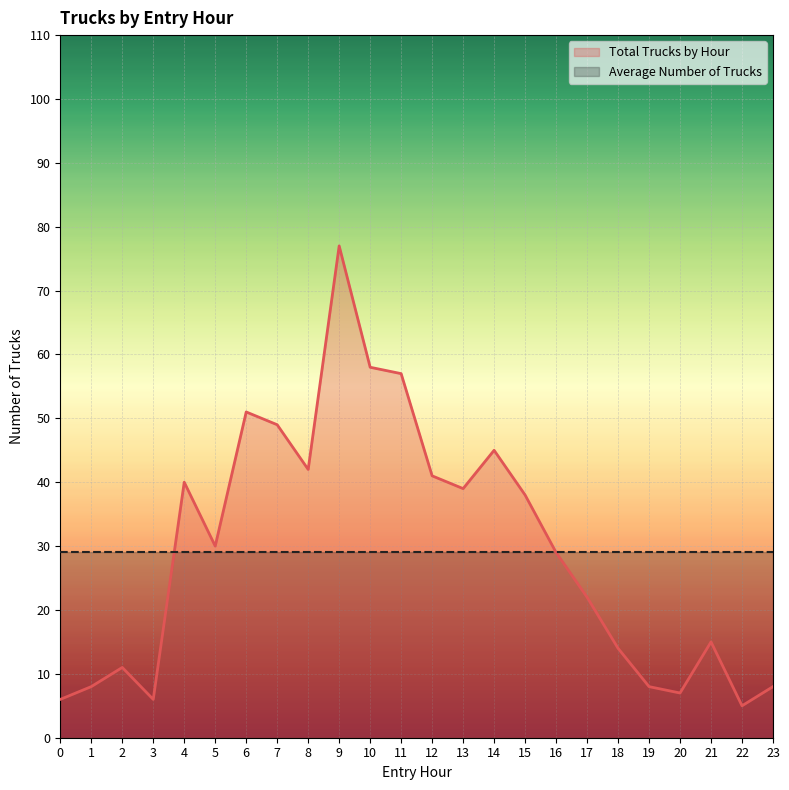

What is the highest value of the Total Trucks by Hour series?

77